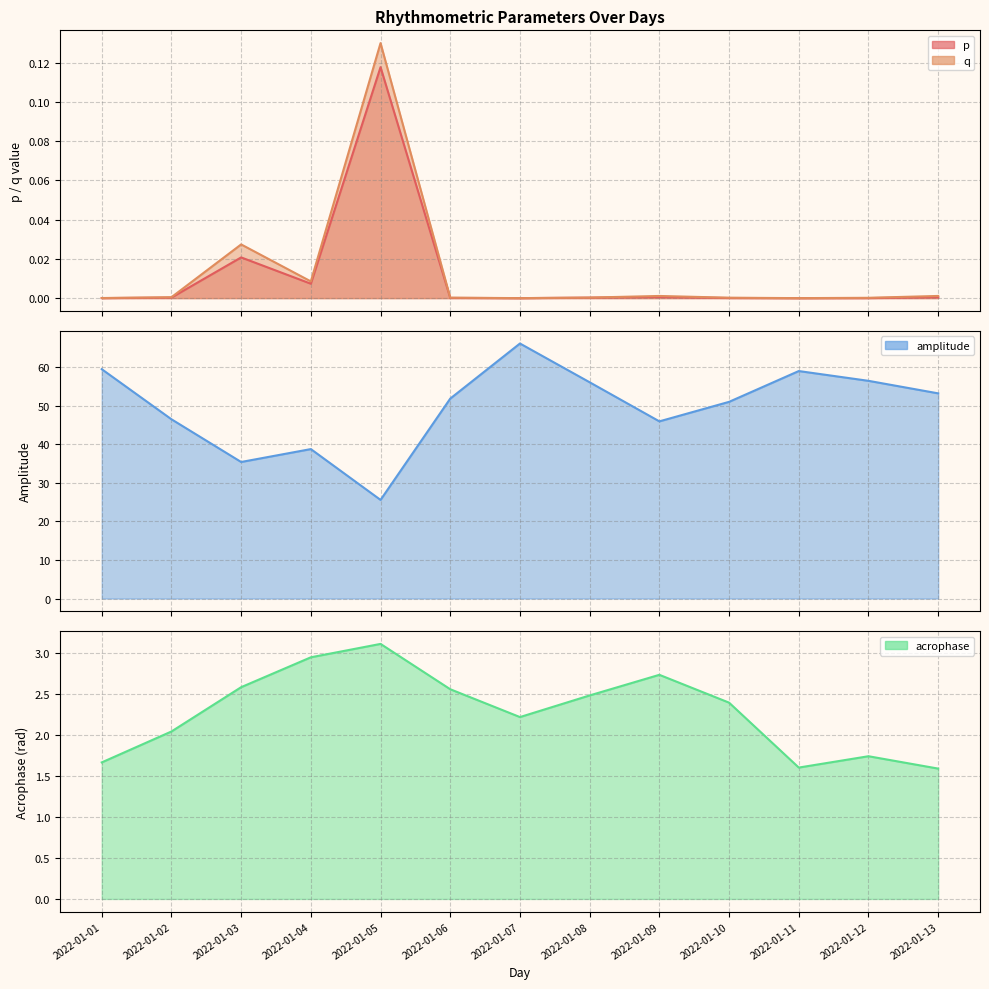

The value of q at 2022-01-06 is 0.0. True or false?

True